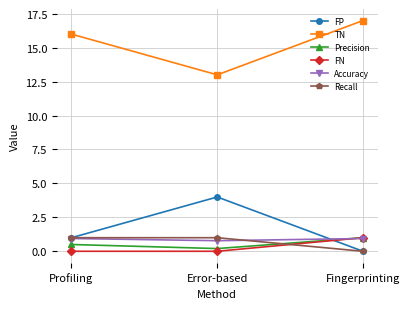

What is the spread (max minus min) of values at Error-based?

13.0